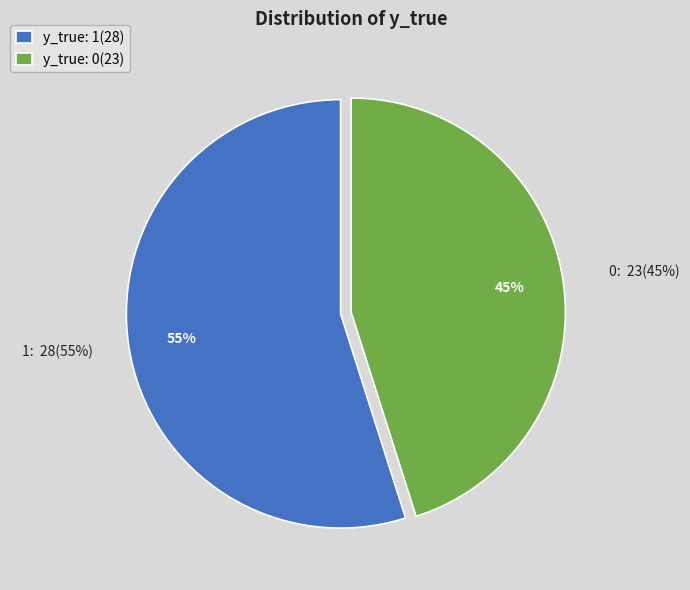

Is it true that 1 is 61% of the pie?

False